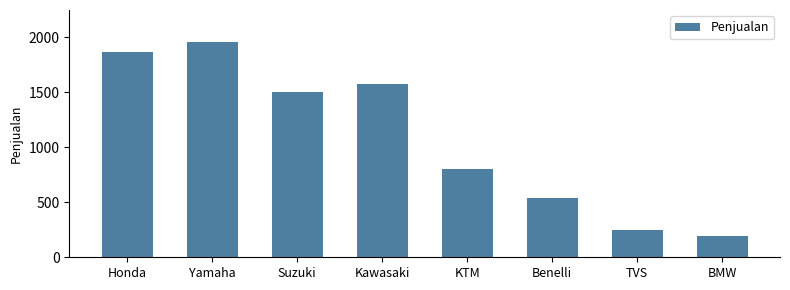

What is the label of the 8th bar from the left?

BMW